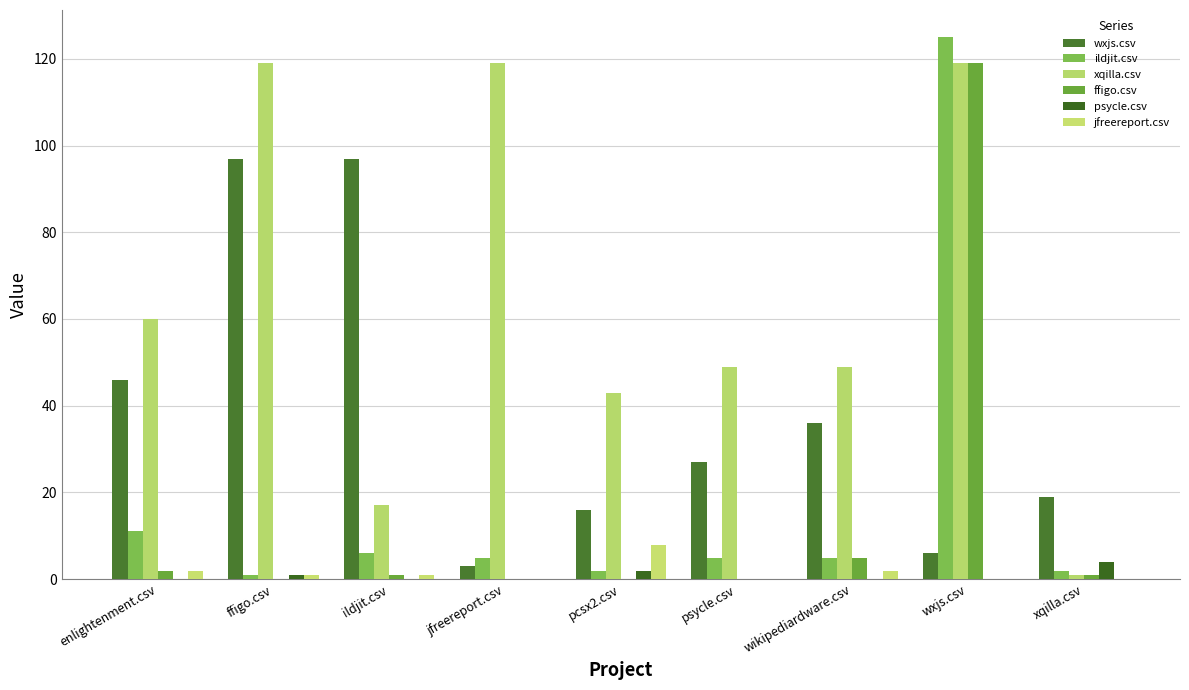

Which series has the largest total across all categories?

xqilla.csv